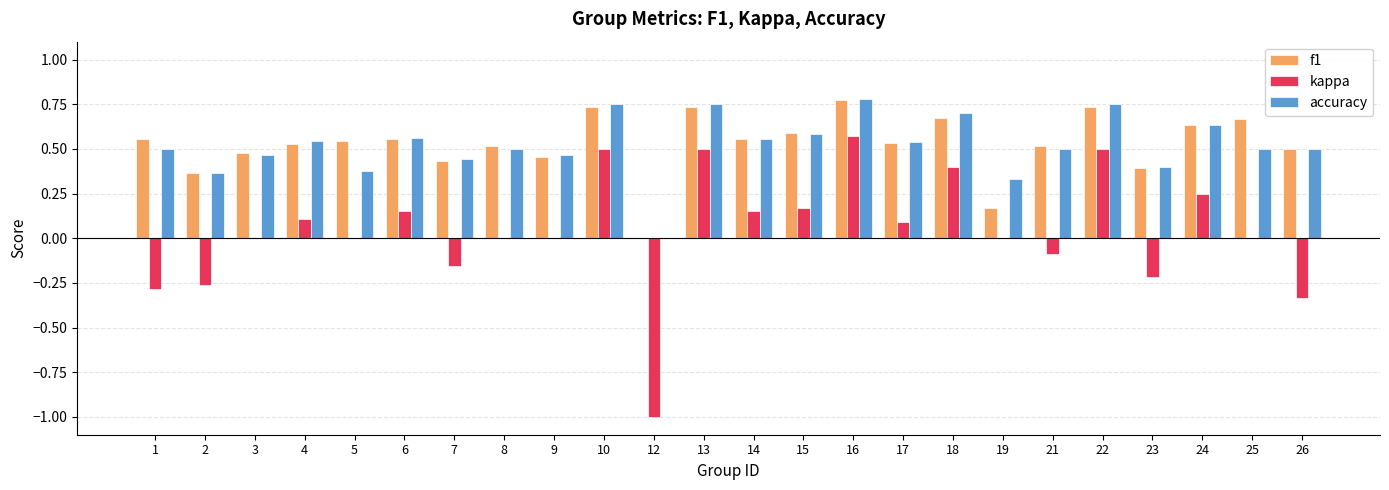

How many series are shown in this chart?

3